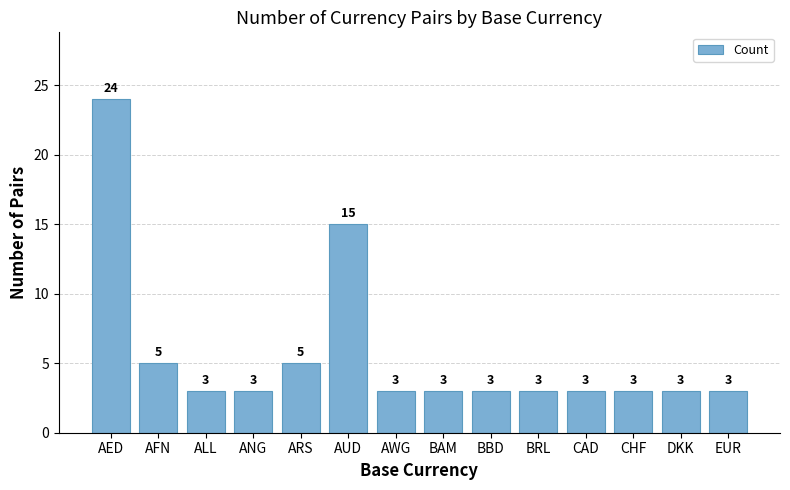

What is the label of the 4th bar from the right?

CAD